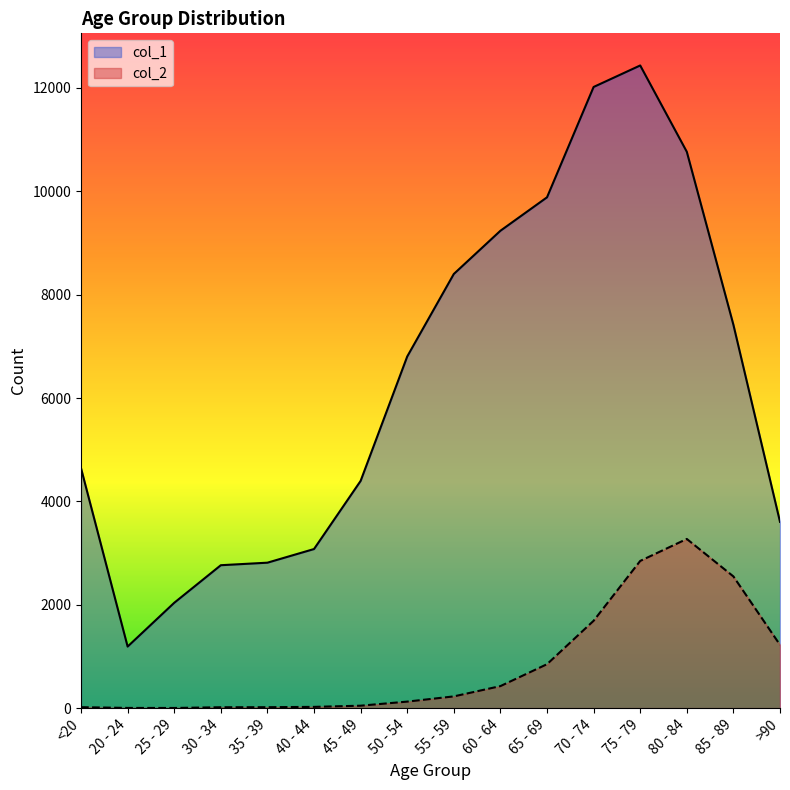

How many data points in col_2 are less than 227?

8